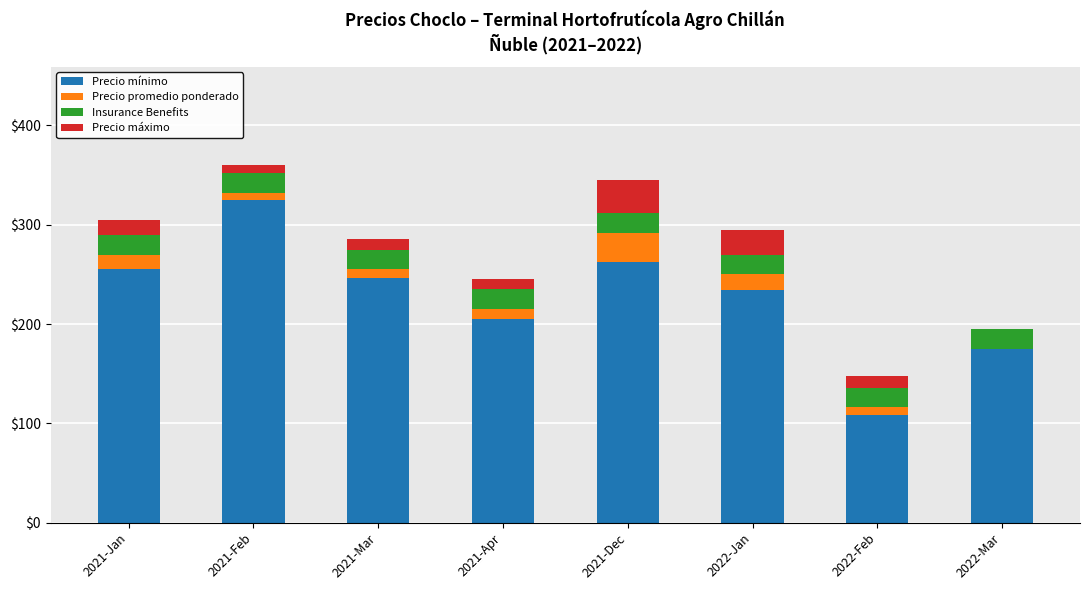

Does the chart contain stacked bars?

Yes